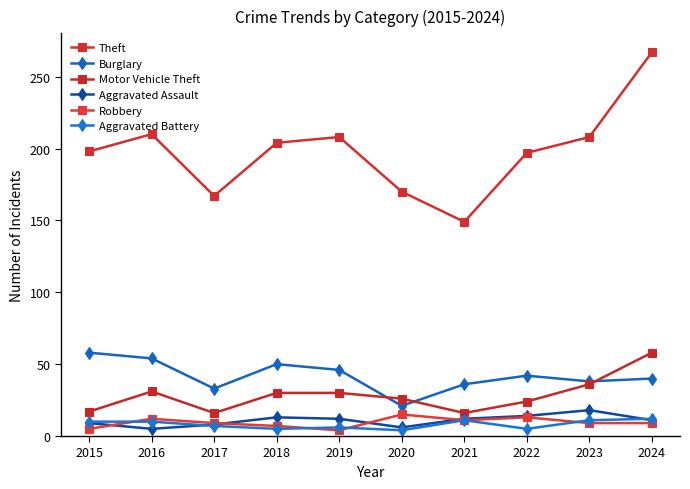

How many data points in Motor Vehicle Theft are less than 30?

5